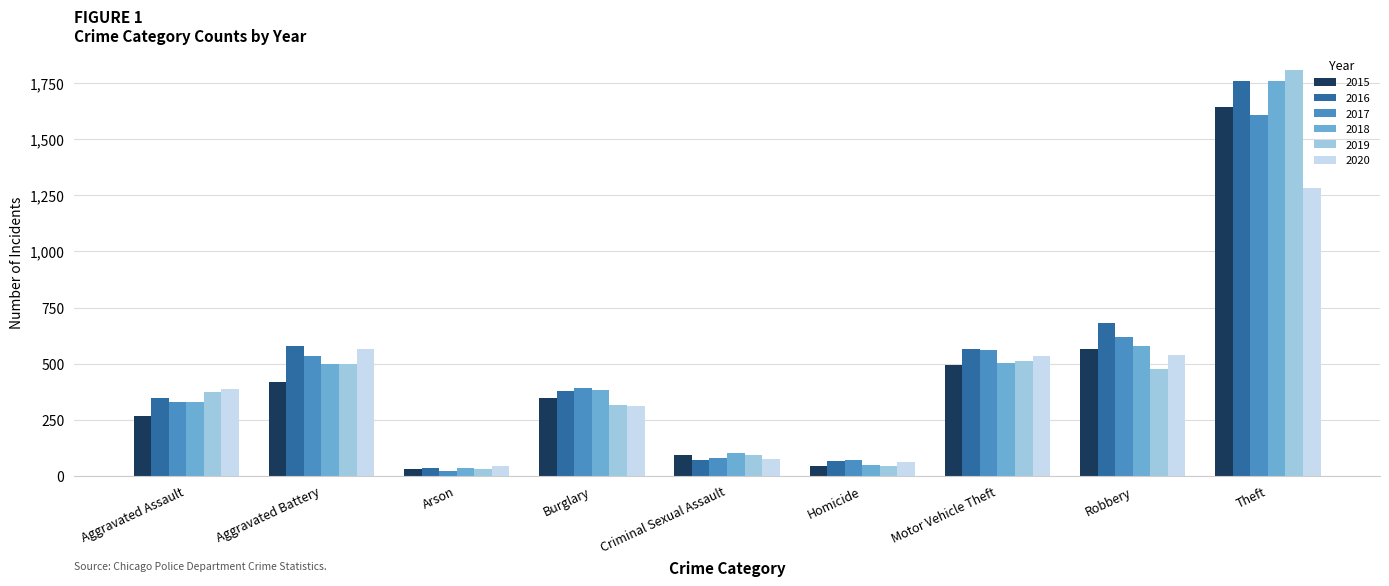

Between Burglary and Theft, which series saw the biggest shift?

2019